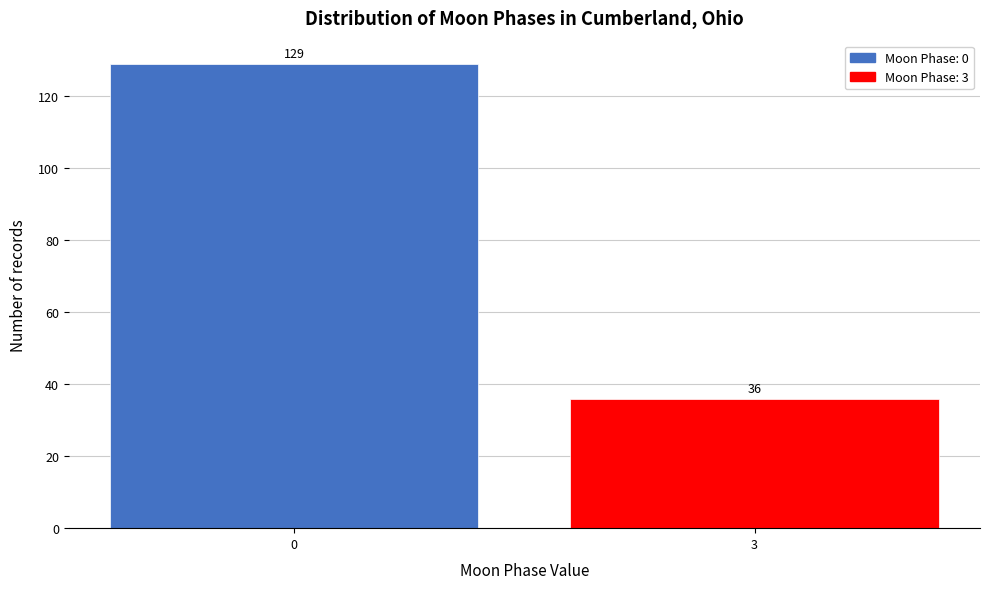

Reading left to right, transcribe all the data shown in this chart.

129	36